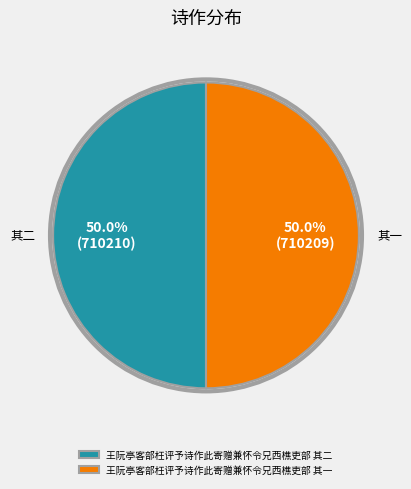

Is the sum of 王阮亭客部枉评予诗作此寄赠兼怀令兄西樵吏部 其二 and 王阮亭客部枉评予诗作此寄赠兼怀令兄西樵吏部 其一 greater than half?

Yes